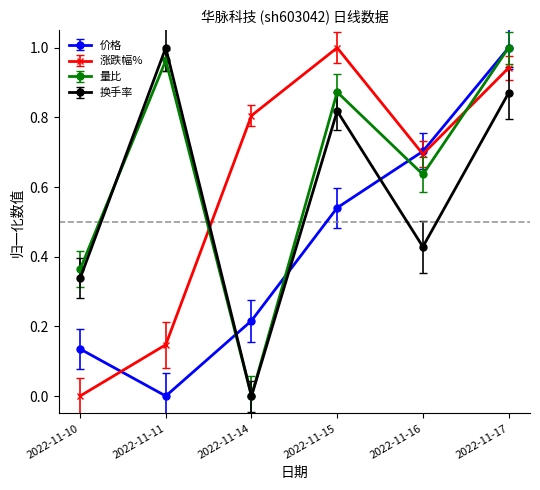

What is the value of the 量比 point at the 5th from the left?

0.6